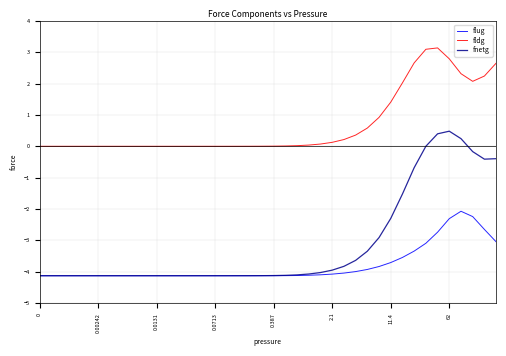

True or false: fnetg and fldg intersect in this chart.

False